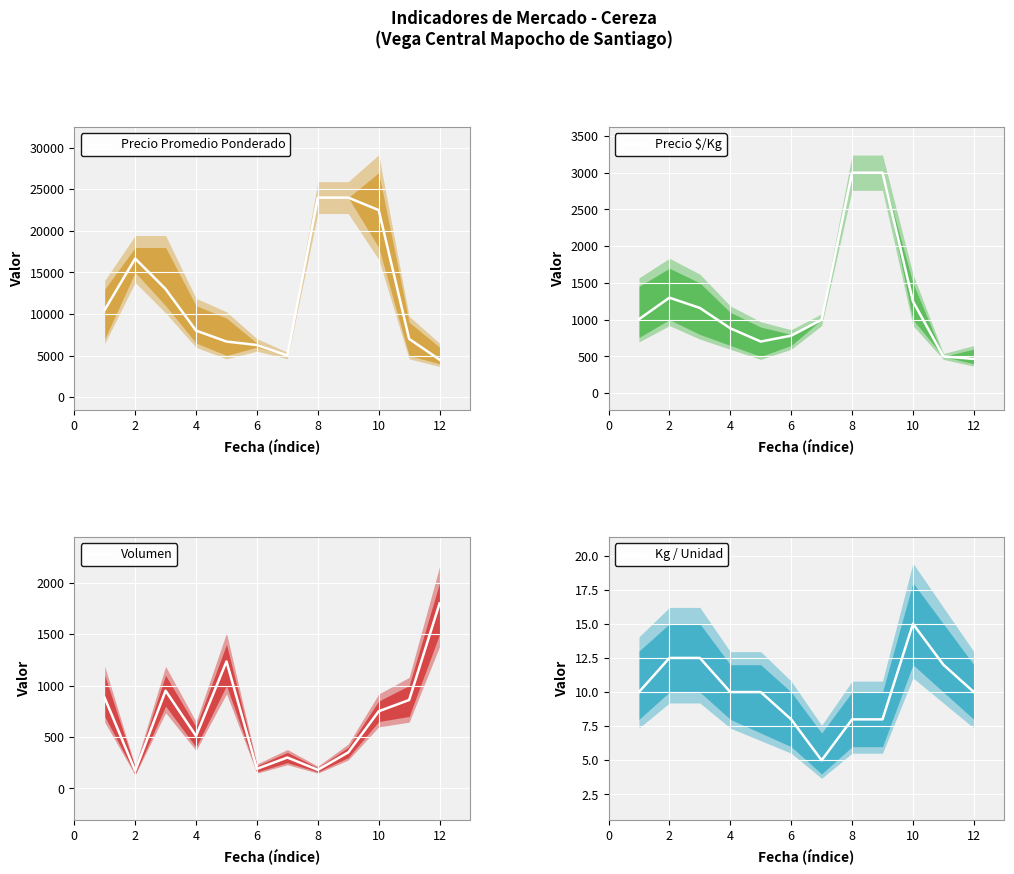

What is the maximum value for Precio Promedio Ponderado?

24000